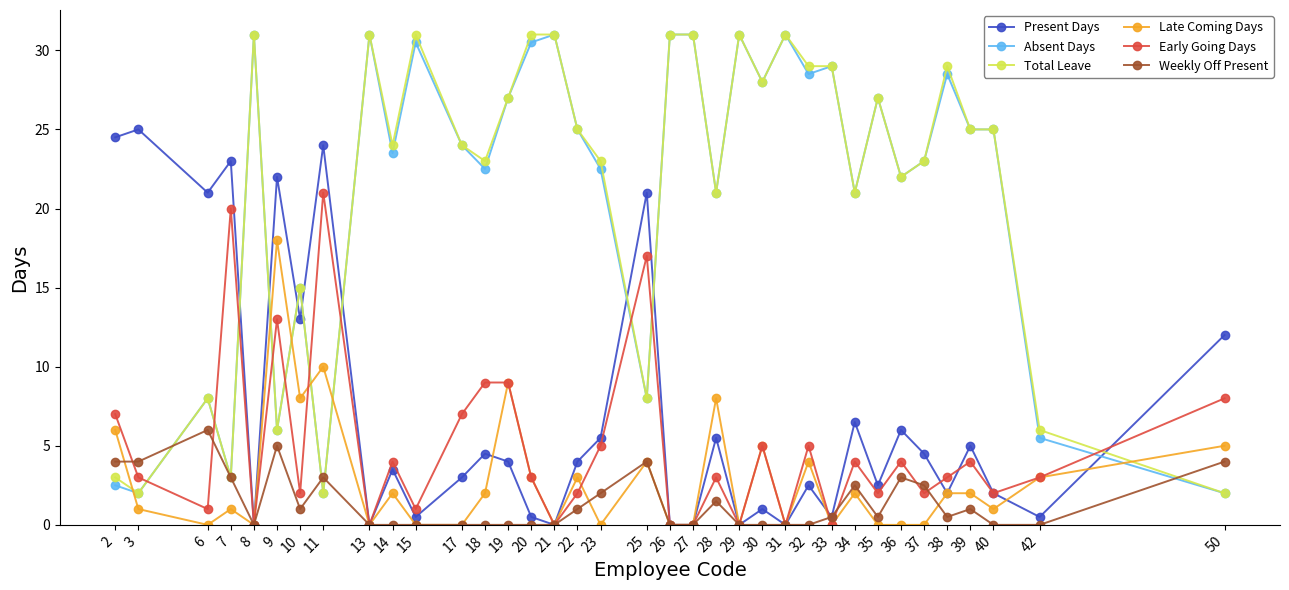

At which category is the sum across all series the highest?

19